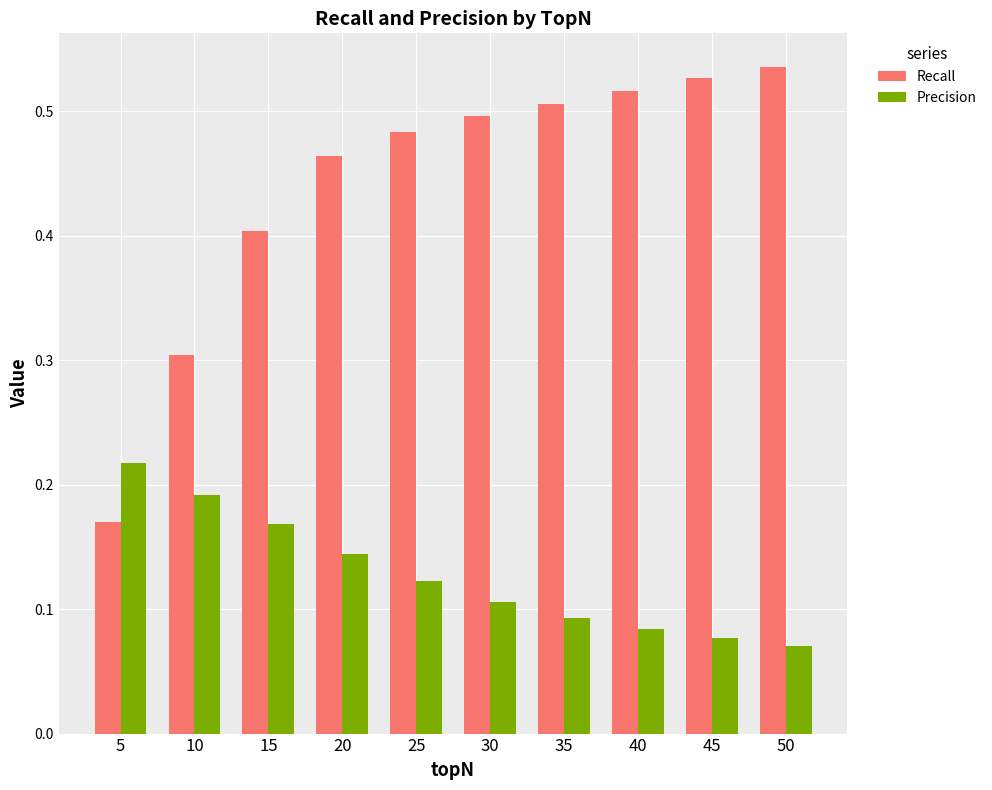

Are the bars horizontal?

No